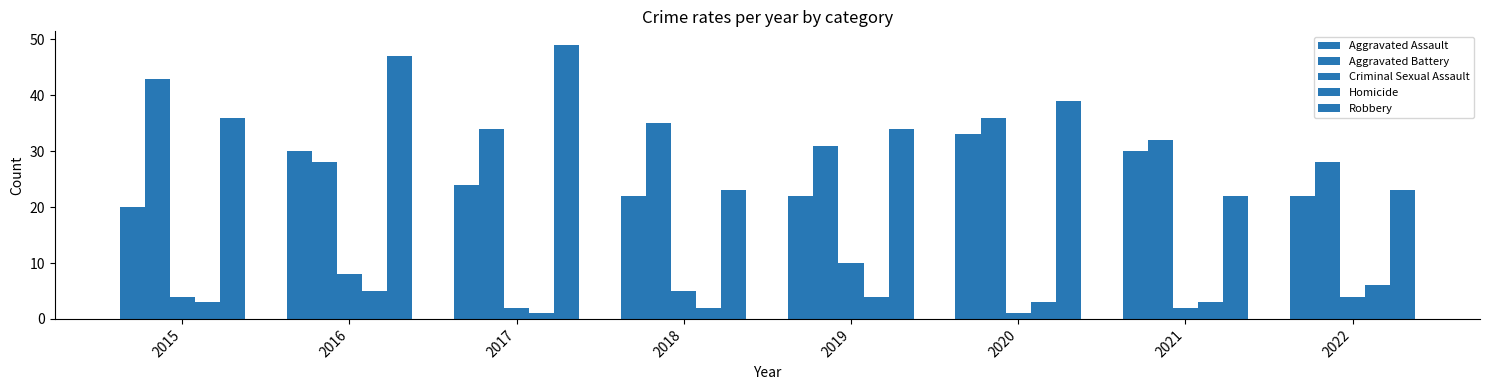

Reading right to left, list all the values displayed in this chart.

Aggravated Assault: 22	30	33	22	22	24	30	20
Aggravated Battery: 28	32	36	31	35	34	28	43
Criminal Sexual Assault: 4	2	1	10	5	2	8	4
Homicide: 6	3	3	4	2	1	5	3
Robbery: 23	22	39	34	23	49	47	36